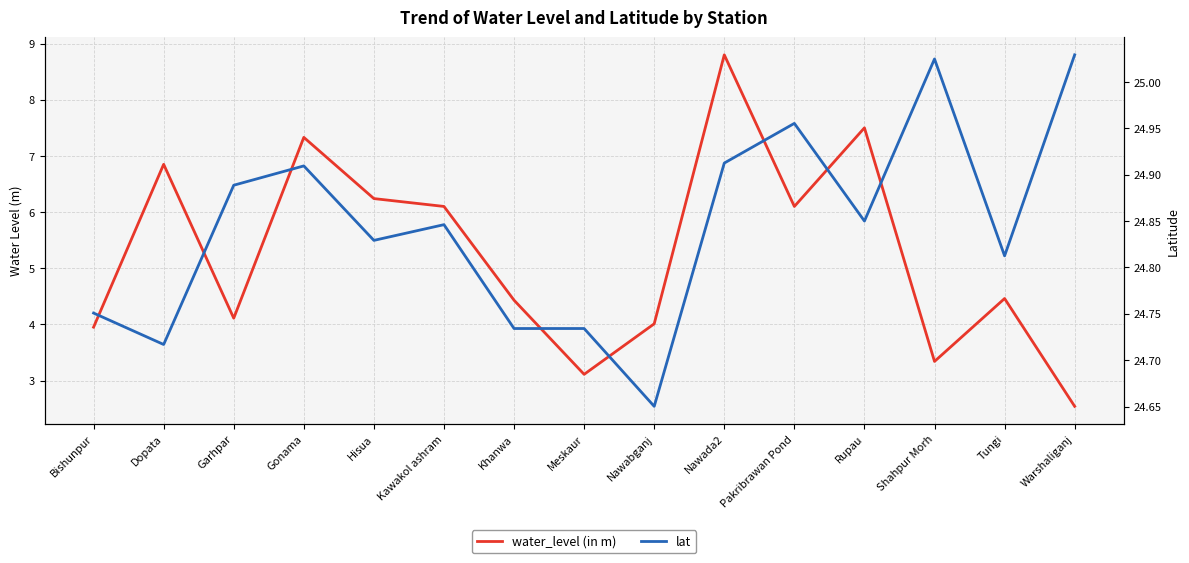

True or false: water_level (in m) and lat intersect in this chart.

False